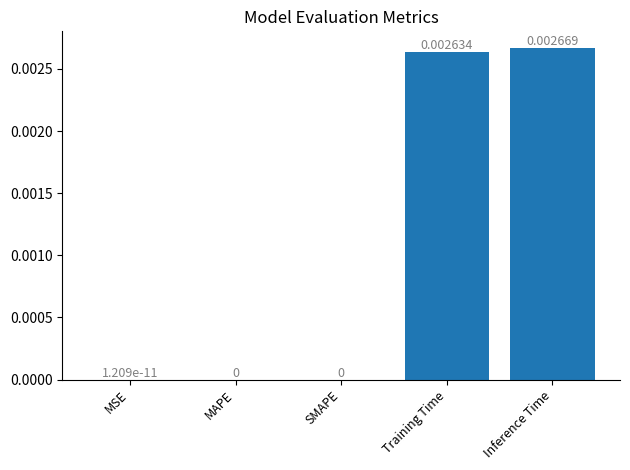

Which category has the highest value across all series?

Inference Time